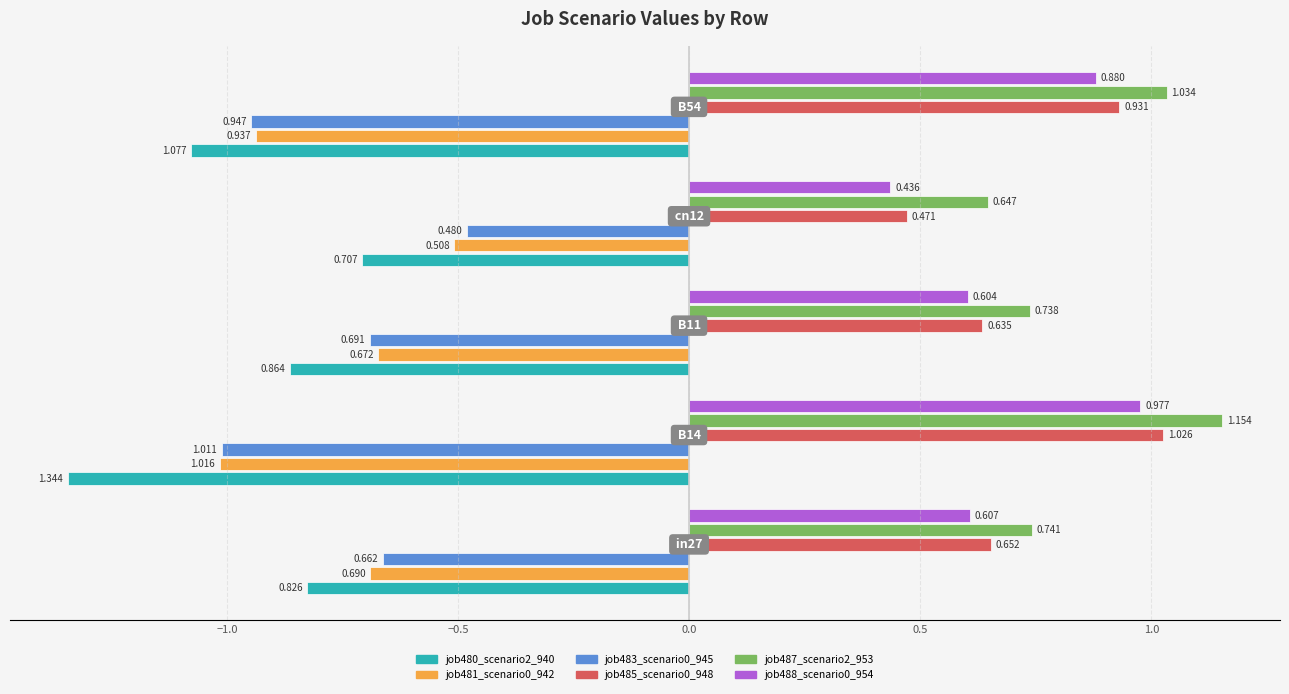

Reading right to left, list all the values displayed in this chart.

job480_scenario2_940: B54=1.1	cn12=0.7	B11=0.9	B14=1.3	in27=0.8
job481_scenario0_942: B54=0.9	cn12=0.5	B11=0.7	B14=1.0	in27=0.7
job483_scenario0_945: B54=0.9	cn12=0.5	B11=0.7	B14=1.0	in27=0.7
job485_scenario0_948: B54=0.9	cn12=0.5	B11=0.6	B14=1.0	in27=0.7
job487_scenario2_953: B54=1.0	cn12=0.6	B11=0.7	B14=1.2	in27=0.7
job488_scenario0_954: B54=0.9	cn12=0.4	B11=0.6	B14=1.0	in27=0.6